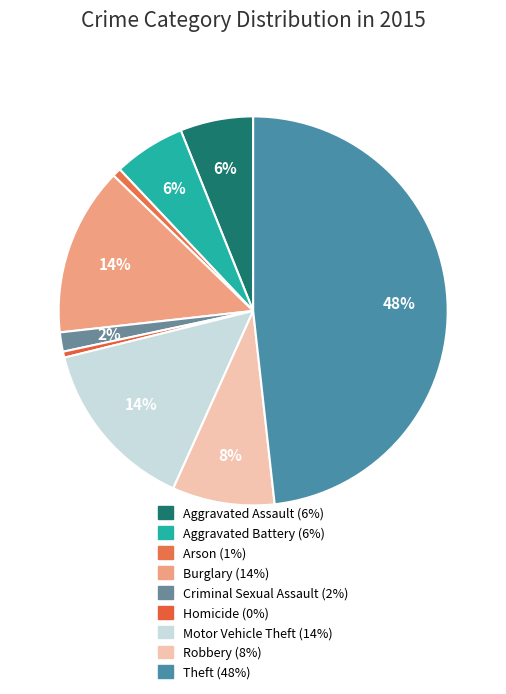

How many segments does this pie chart have?

9